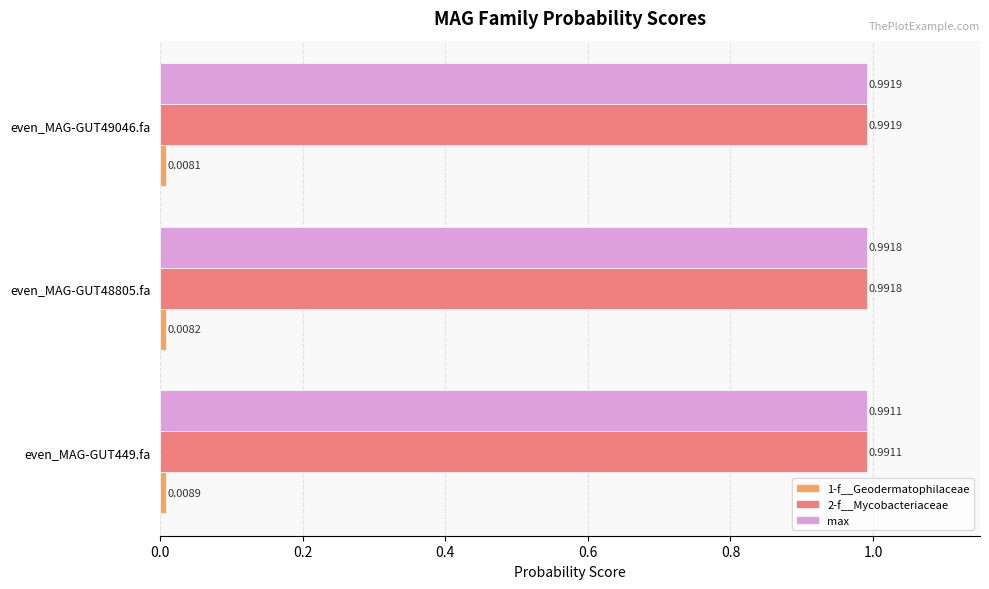

Rank the categories by max value from highest to lowest.

even_MAG-GUT49046.fa, even_MAG-GUT48805.fa, even_MAG-GUT449.fa